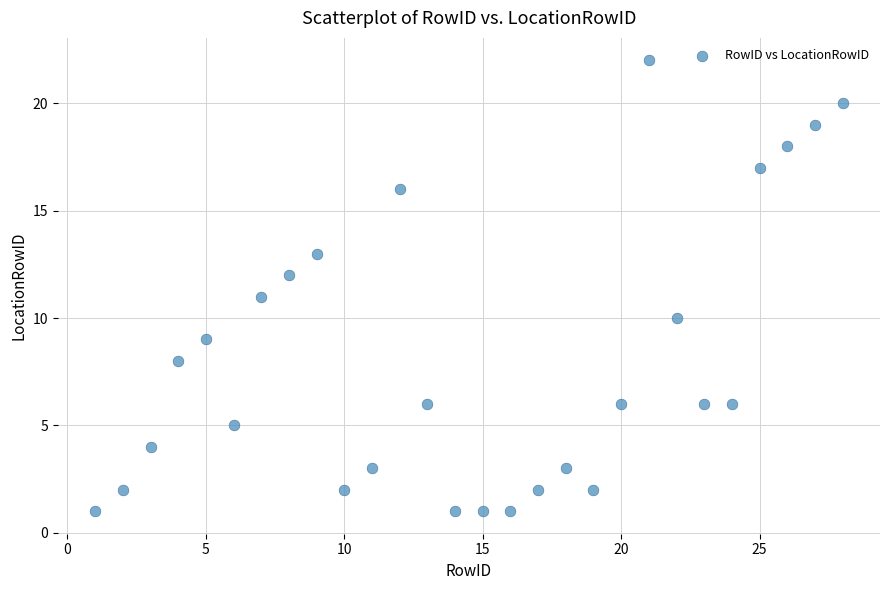

What is the range of Y values (max minus min)?

21